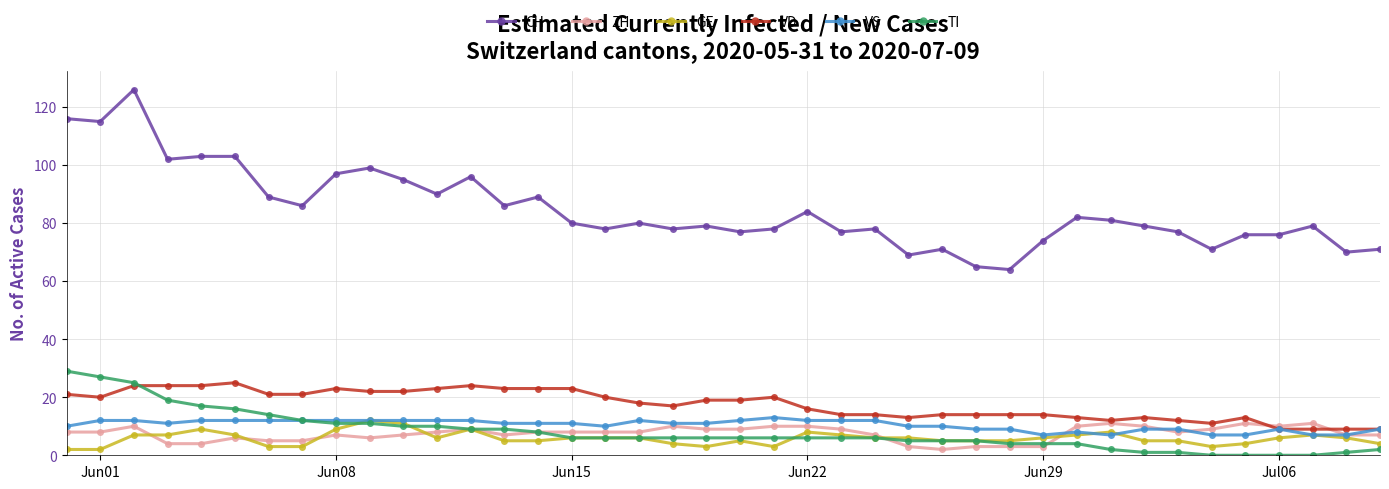

Count the number of data series in this chart.

6